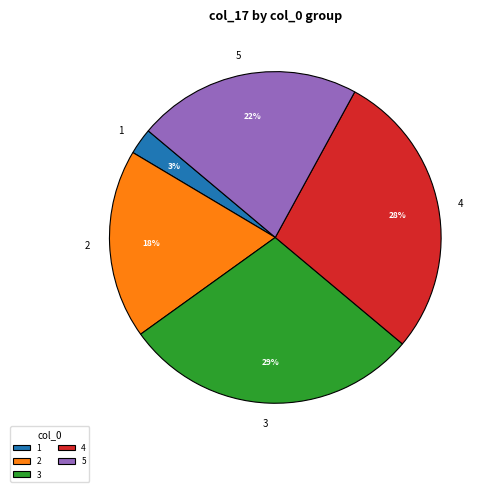

Is it true that 5 is 22% of the pie?

True